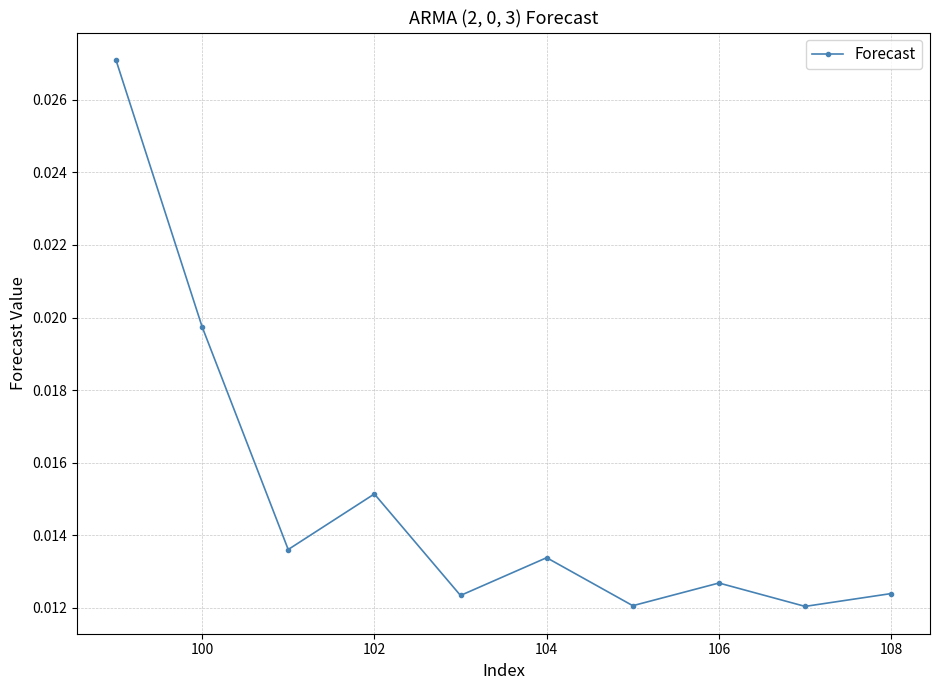

How many points are lower than both their immediate neighbors (excluding endpoints)?

4